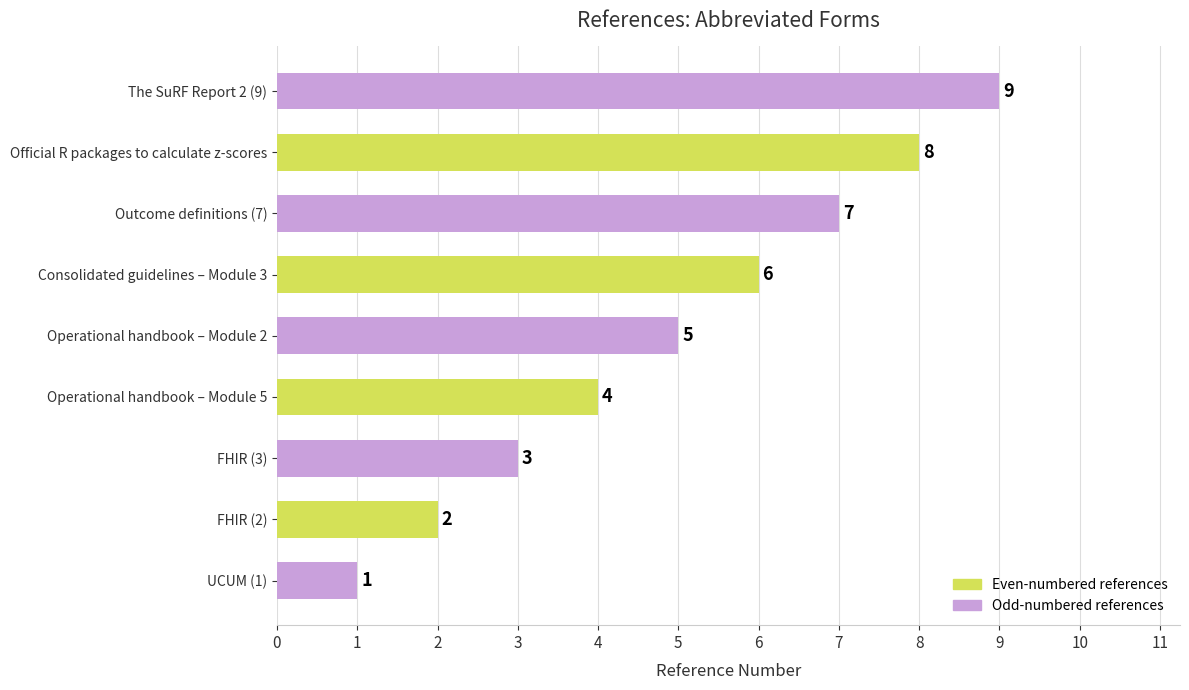

The value at FHIR (2) is 2. True or false?

True